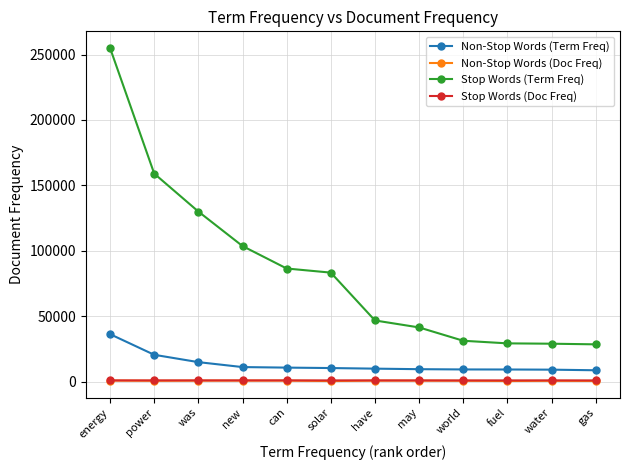

What is the greatest value displayed?

255023